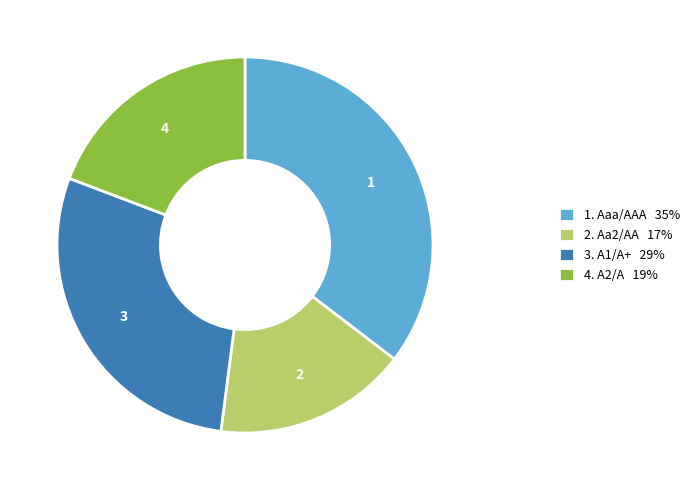

The 3. A1/A+ 29% slice represents 29% of the pie. True or false?

True